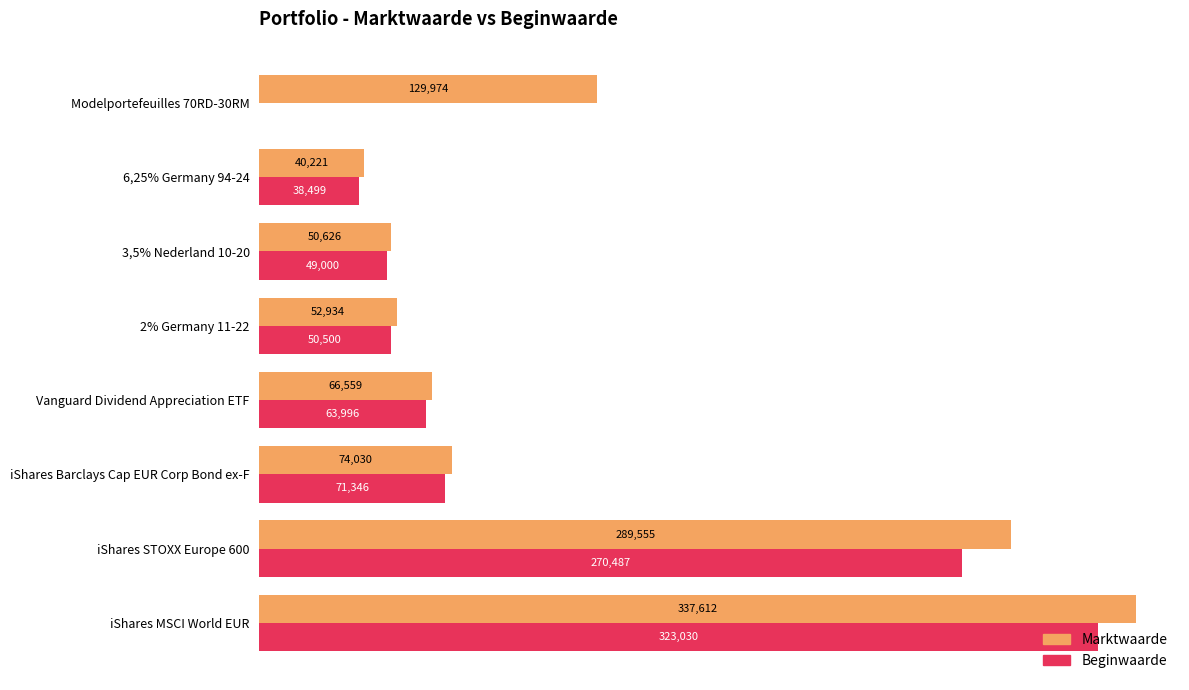

Which label corresponds to the largest value in the chart?

iShares MSCI World EUR